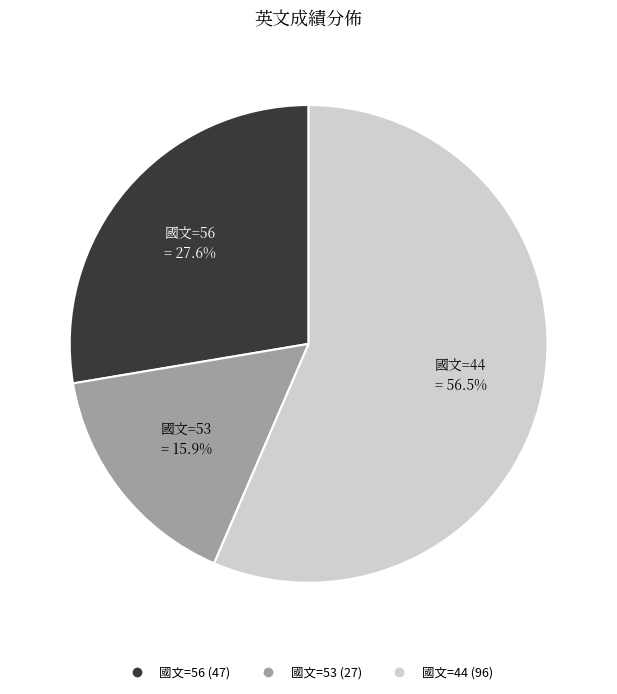

How many slices are in this pie chart?

3